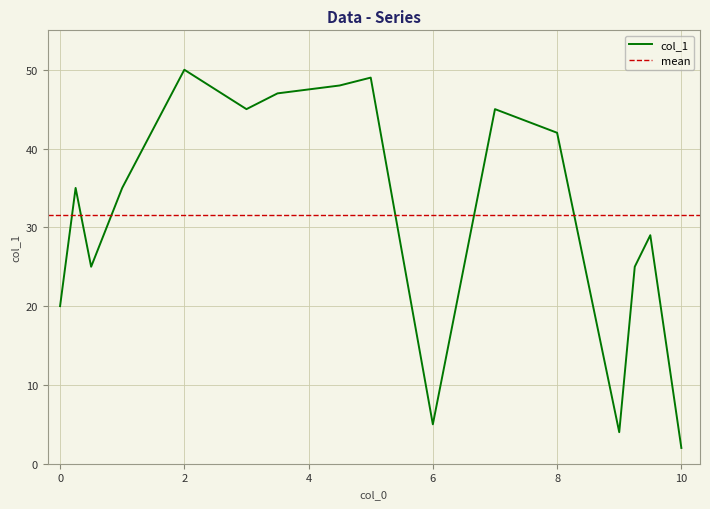

Reading left to right, transcribe all the data shown in this chart.

0=20	0.25=35	0.5=25	1=35	2=50	3=45	3.5=47	4.5=48	5=49	6=5	7=45	8=42	9=4	9.25=25	9.5=29	10=2